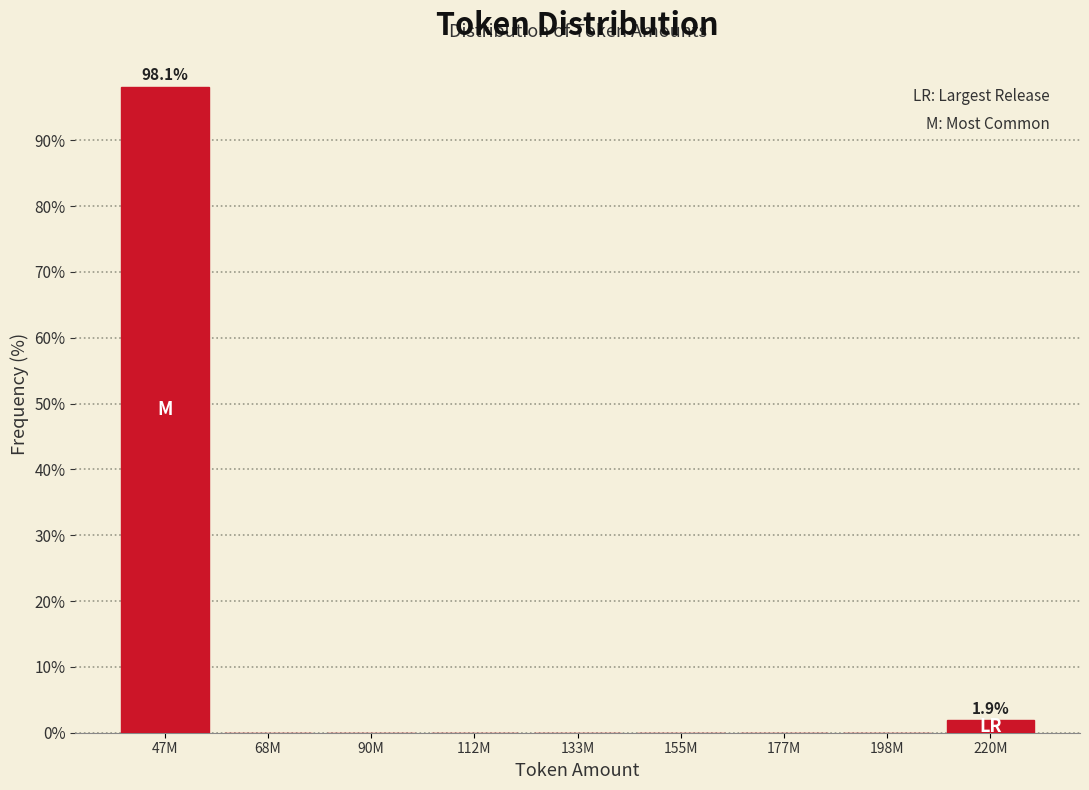

Reading right to left, what are all the values shown in this chart?

220M=1.9	198M=0.0	177M=0.0	155M=0.0	133M=0.0	112M=0.0	90M=0.0	68M=0.0	47M=98.1